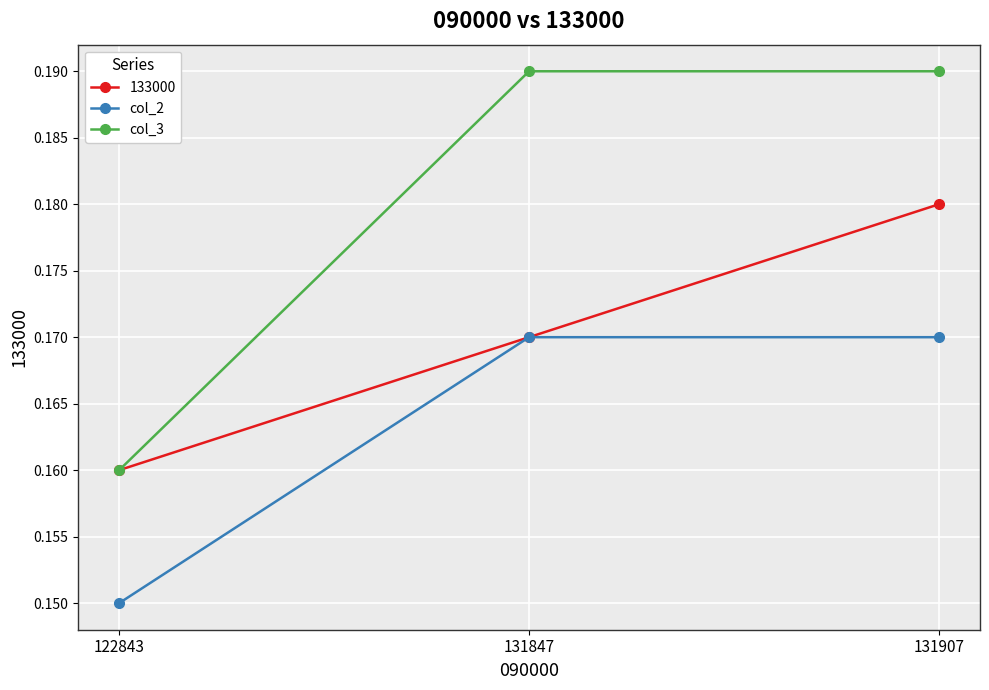

Where is col_3 nearest to the value 0?

122843